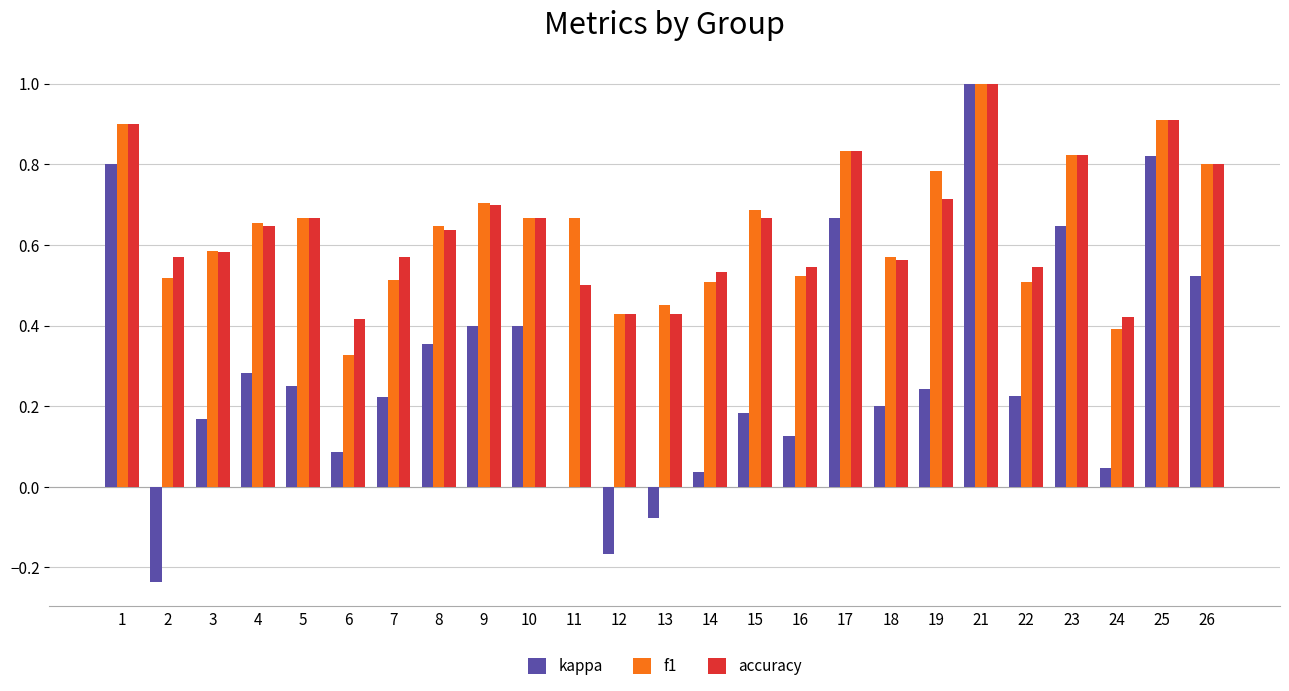

Between 1 and 6, which series saw the biggest shift?

kappa